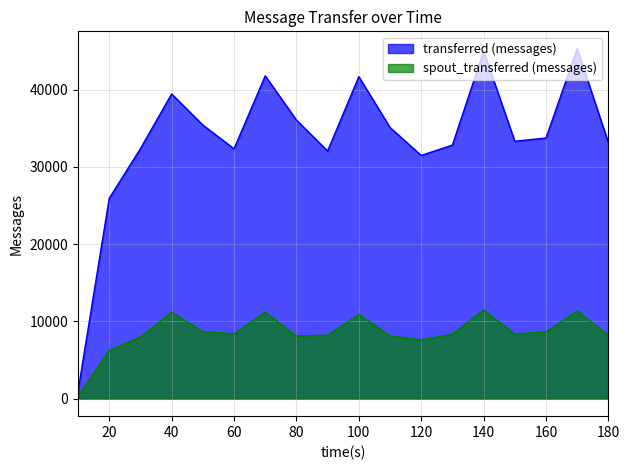

At which label does transferred (messages) first exceed 33740?

40